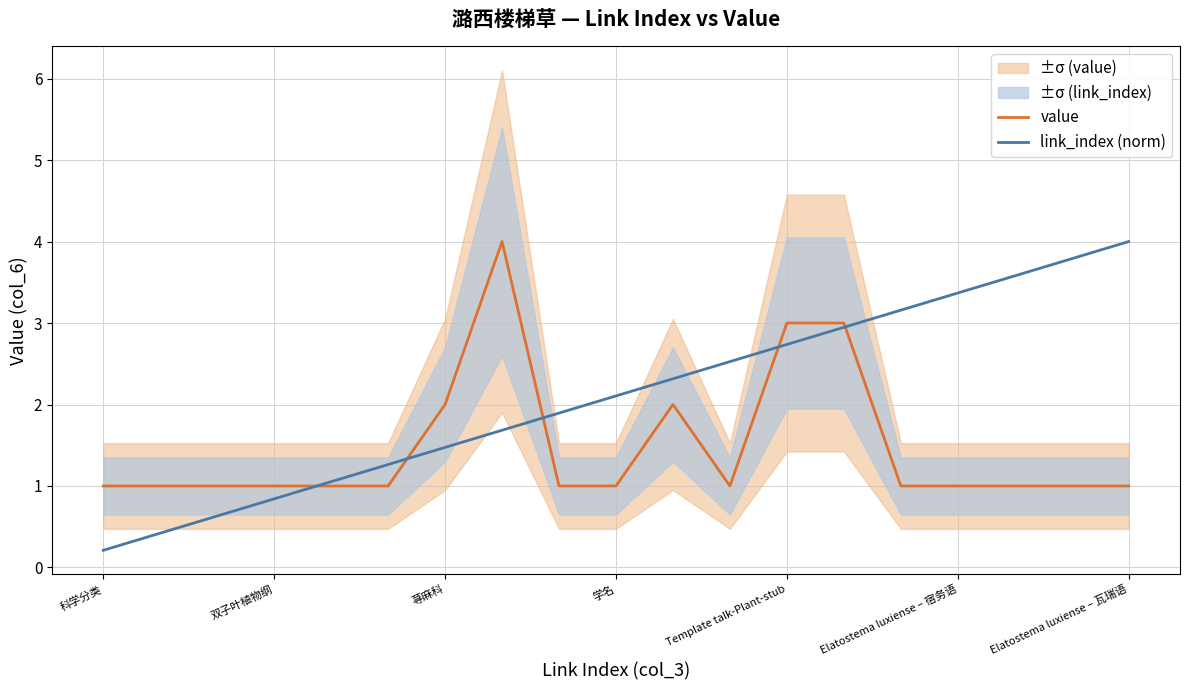

The value of link_index (norm) at 荨麻科 is 0.9. True or false?

False